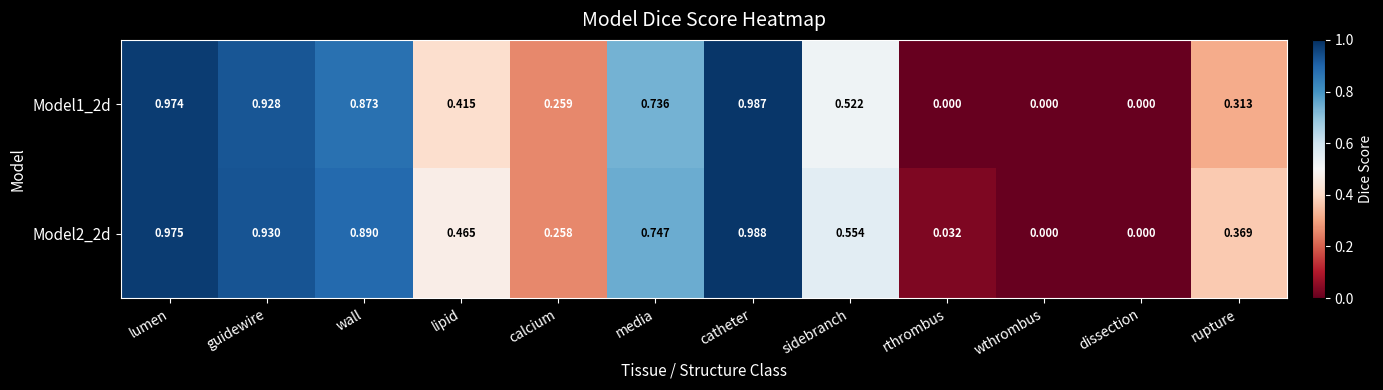

Which series has the largest range (max minus min)?

Model2_2d